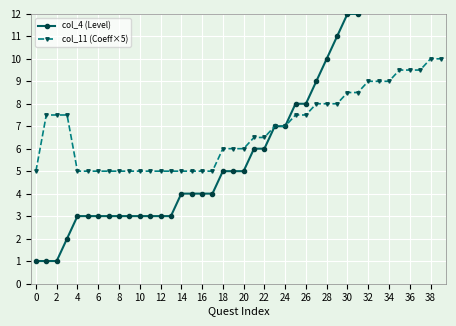

The col_11 (Coeff×5) series shows 7.9 at 6. True or false?

False